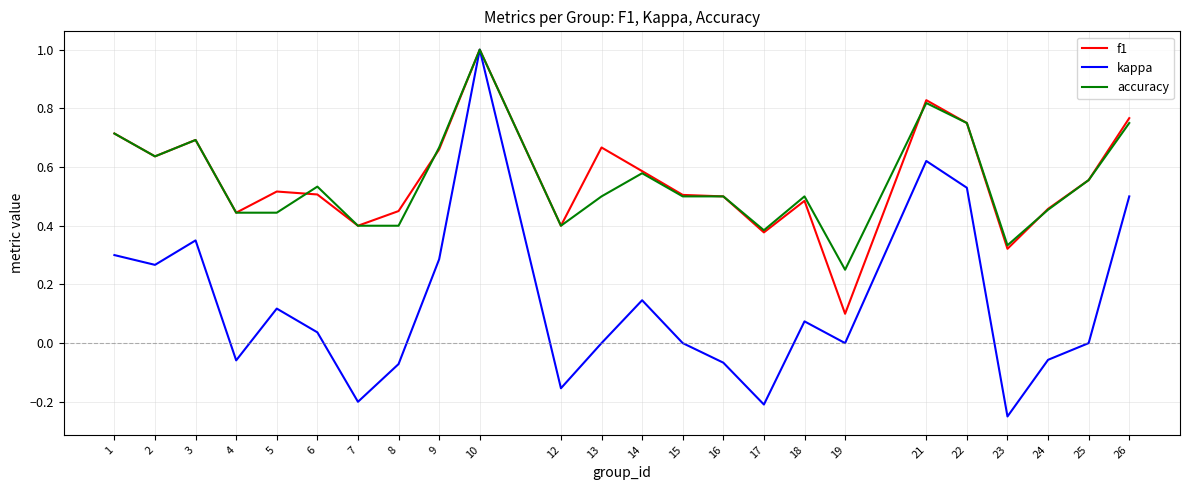

Which series has the largest range (max minus min)?

kappa